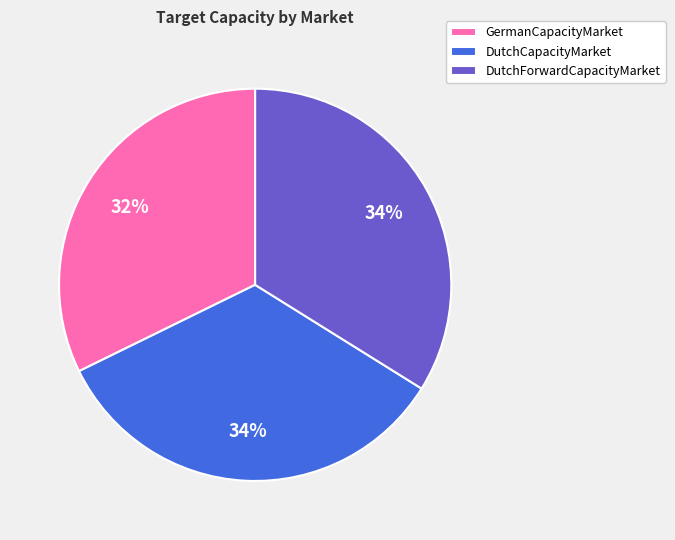

Count the number of slices in the pie.

3